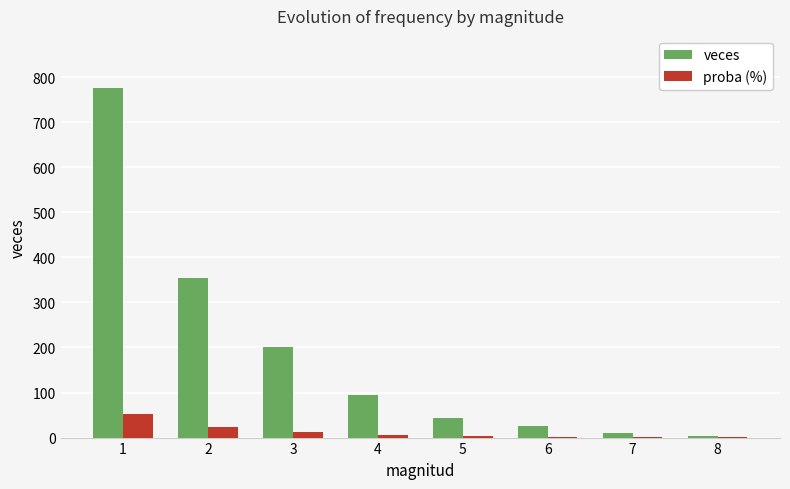

Is the value of proba (%) at 2 greater than the value of veces at 1?

No